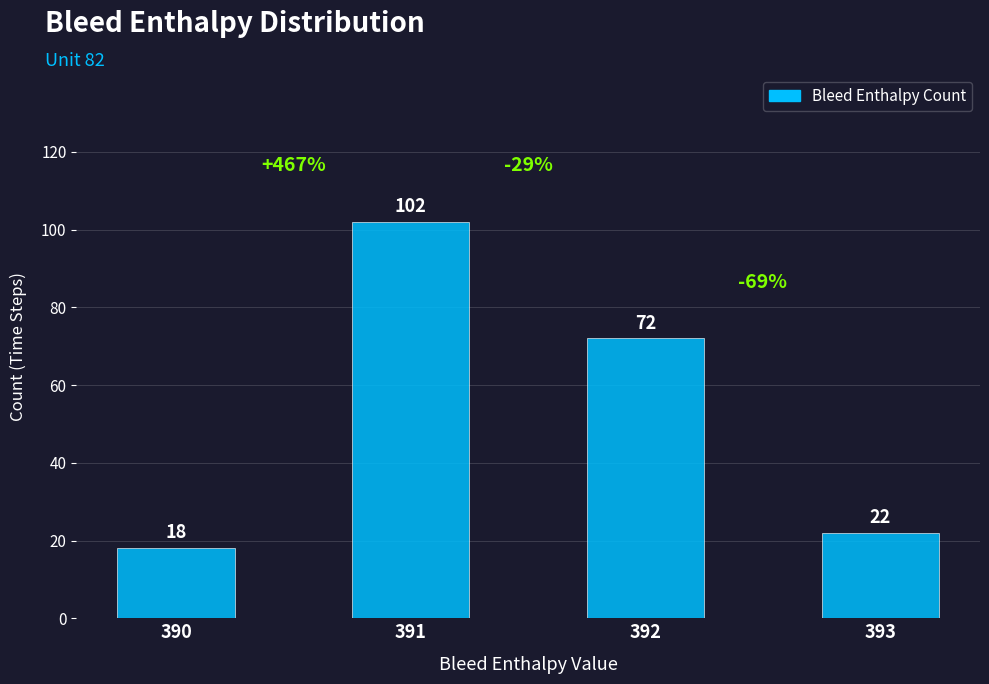

Does the chart contain stacked bars?

No